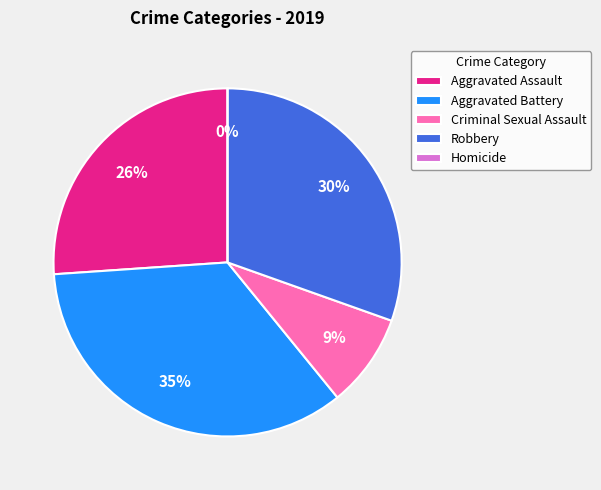

To the nearest percent, what percentage of the pie is Aggravated Battery?

35%